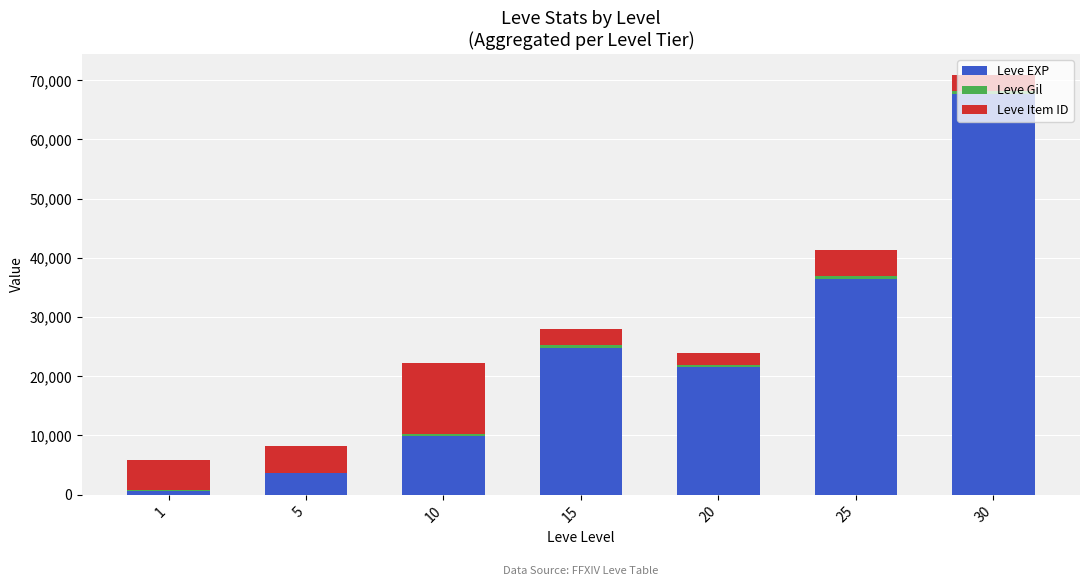

How many series are shown in this chart?

3